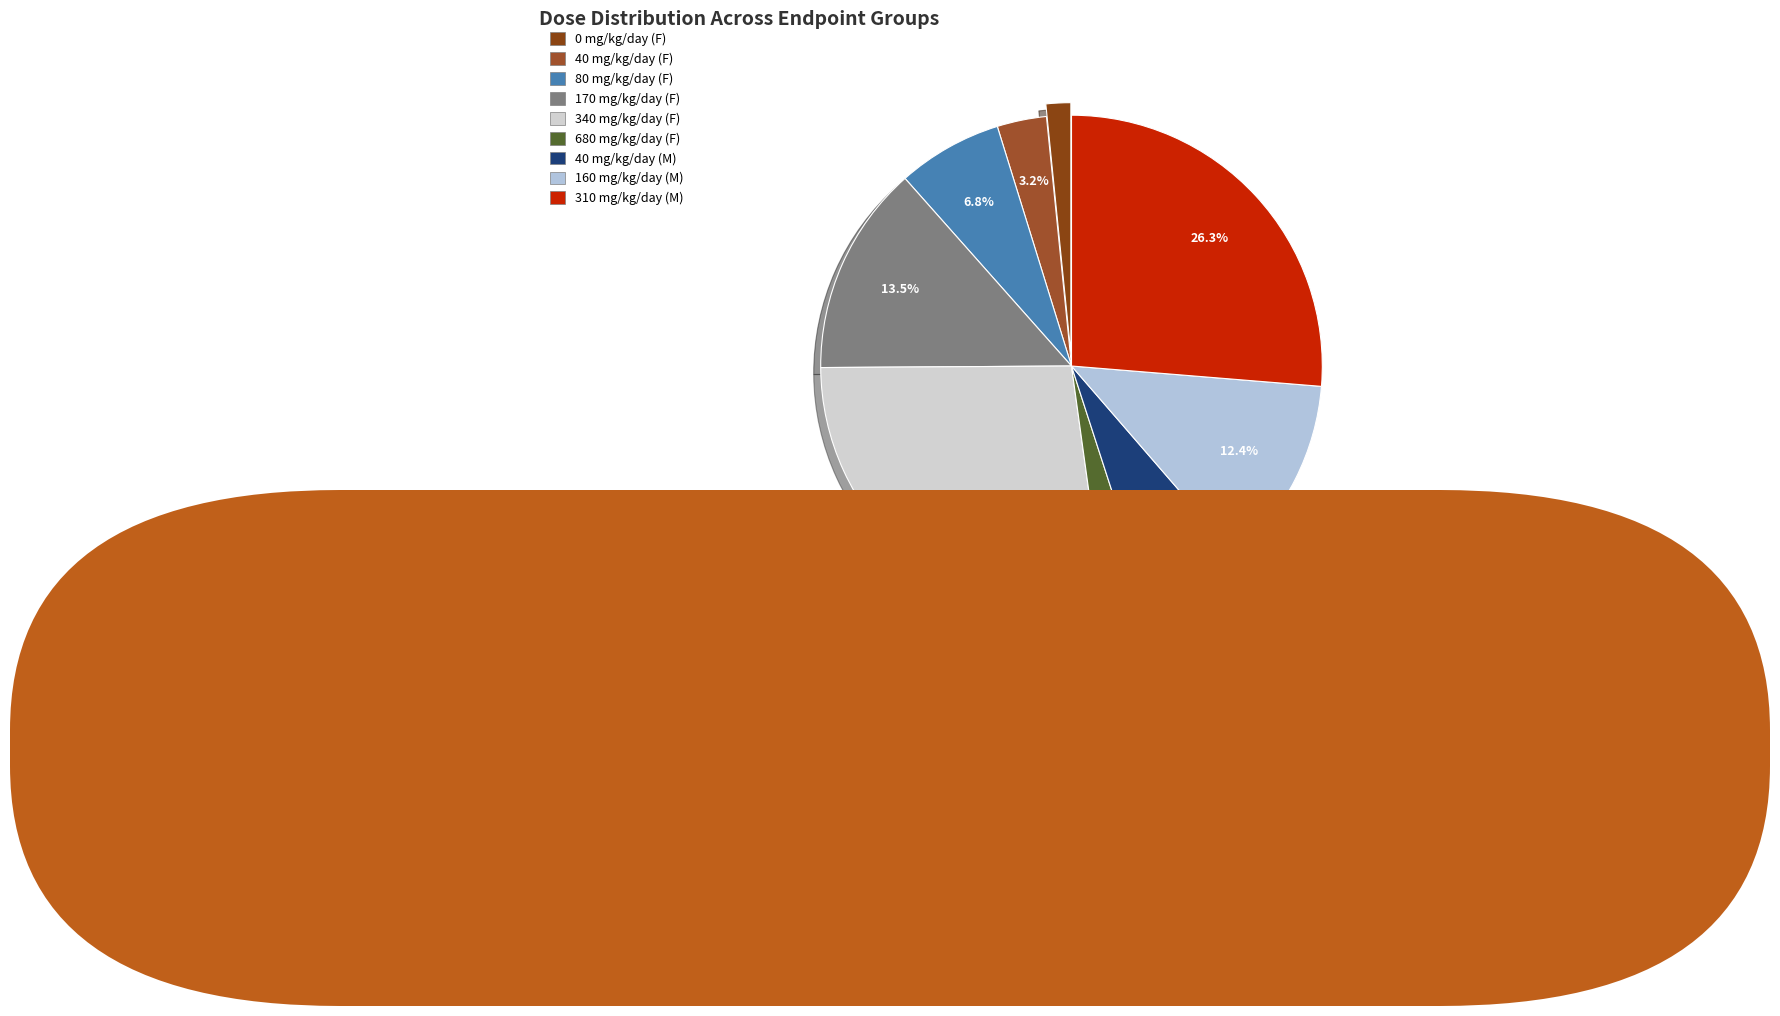

To the nearest percent, what is the combined percentage of 160 mg/kg/day (M) and 80 mg/kg/day (F)?

19%